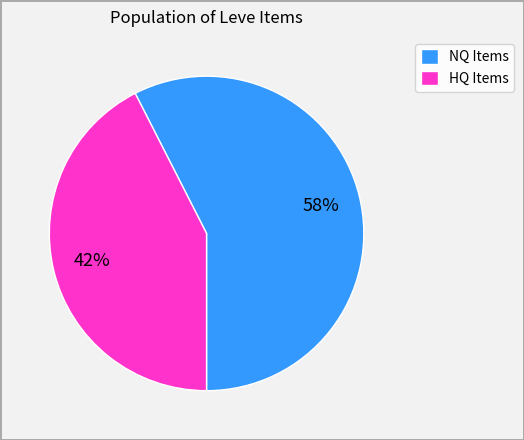

To the nearest percent, what percentage of the pie is NQ Items?

58%